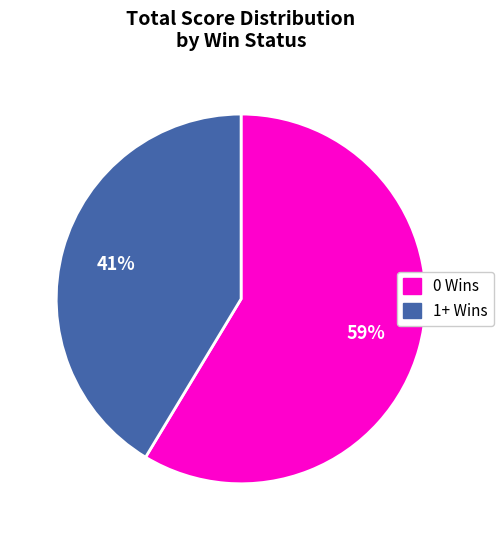

Count the number of slices in the pie.

2